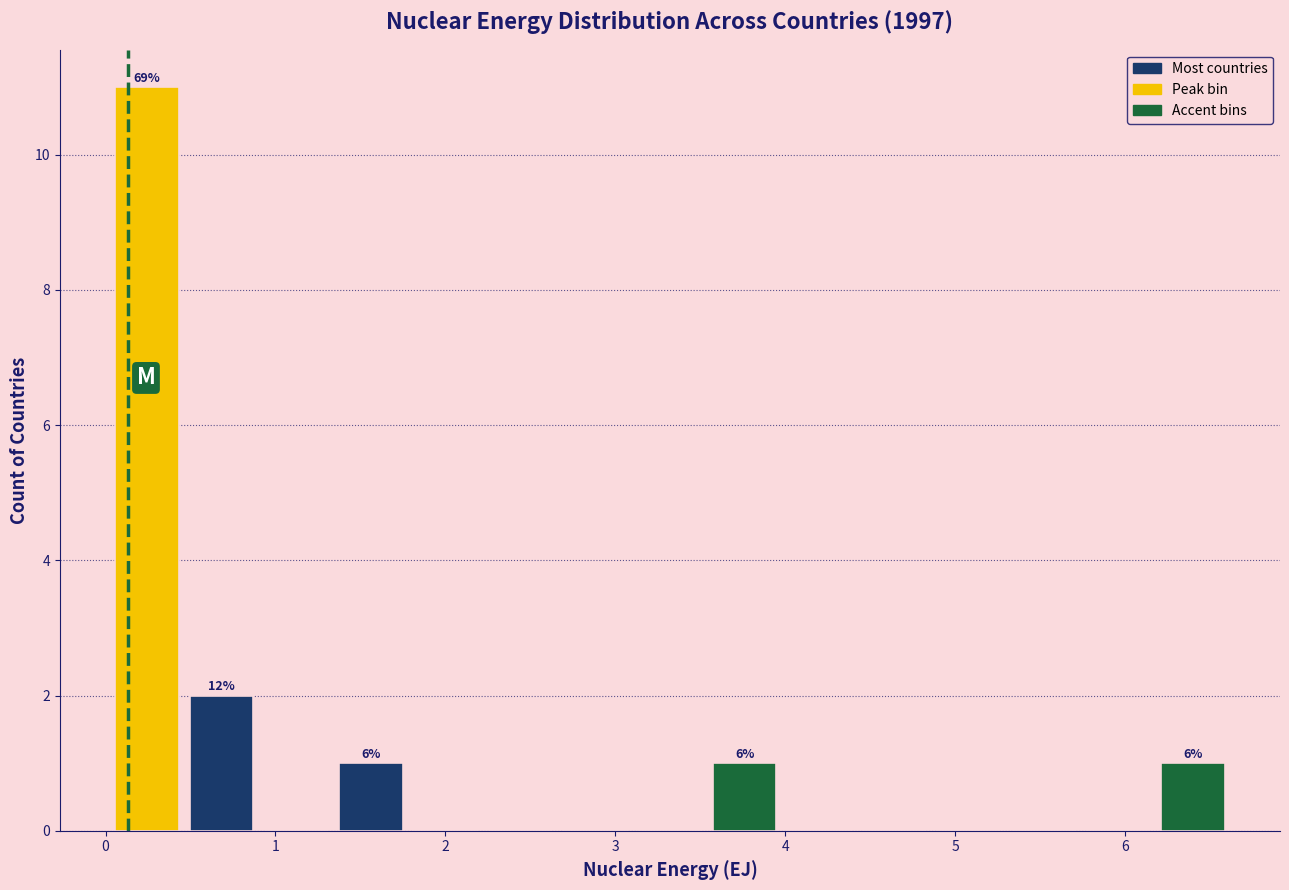

Over which range of the x-axis is the bar tallest?

0.0 to 0.5